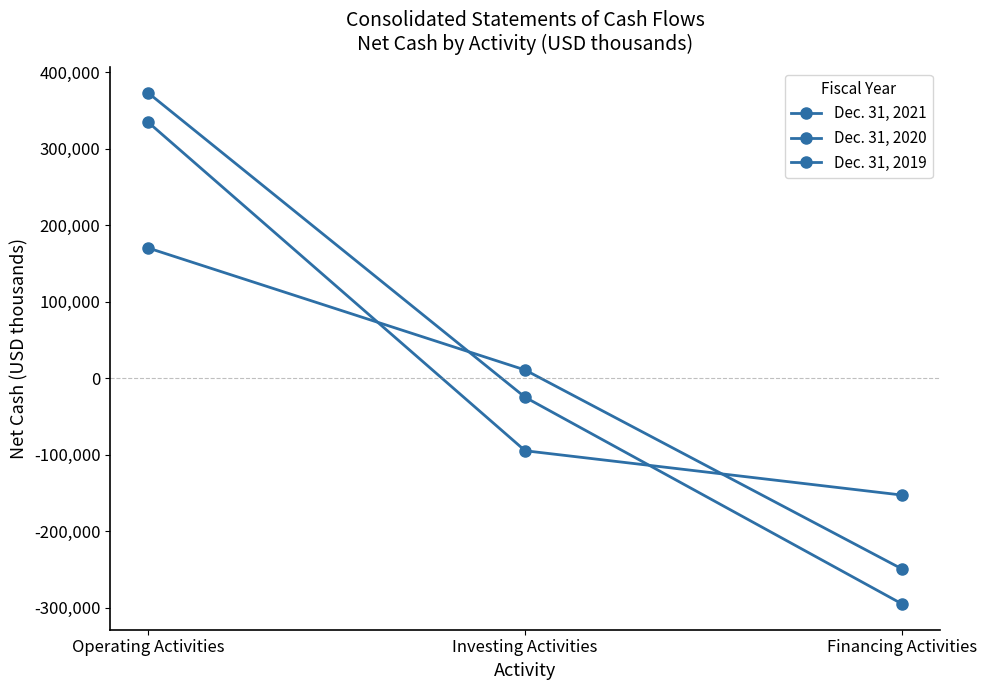

How many lines are shown in the chart?

3